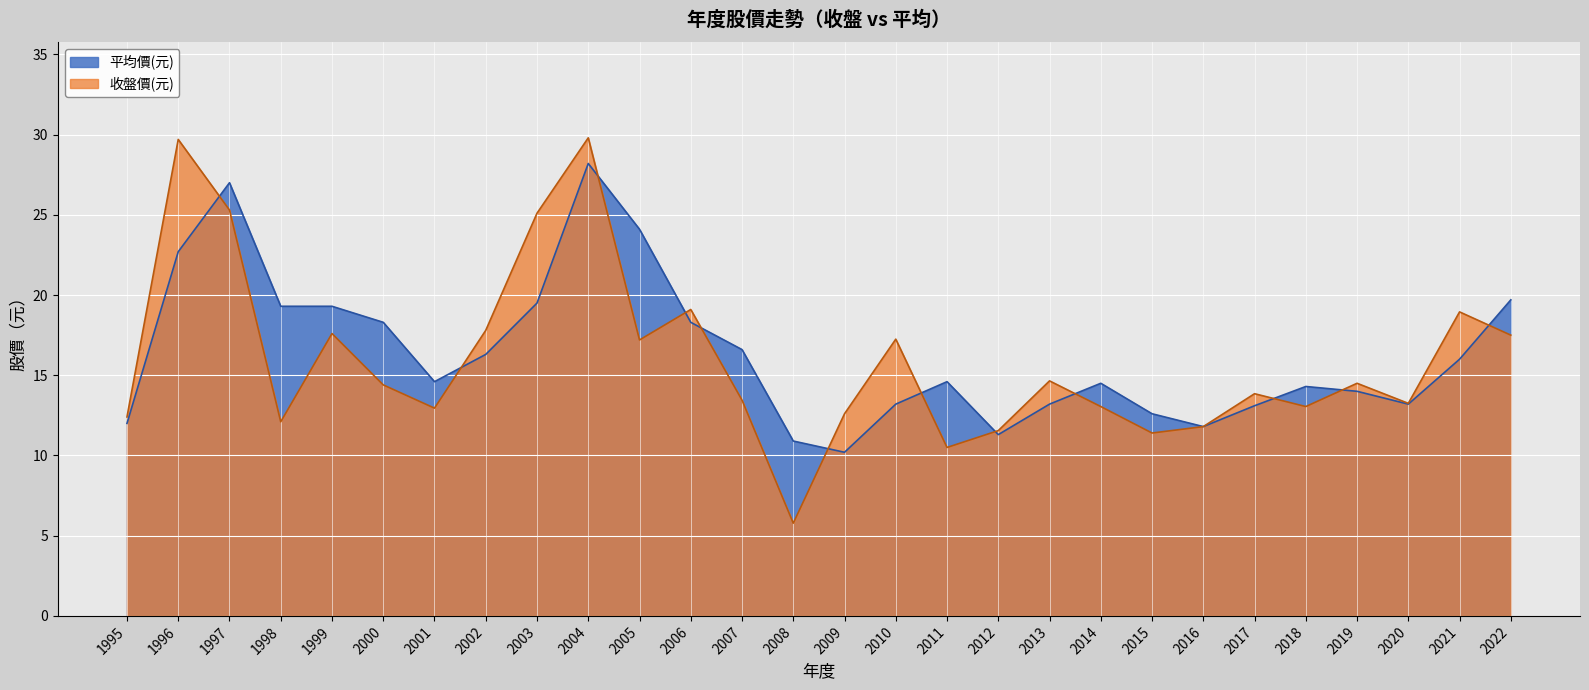

What is the sum of the 平均價(元) values at 2012 and 2006?

29.6